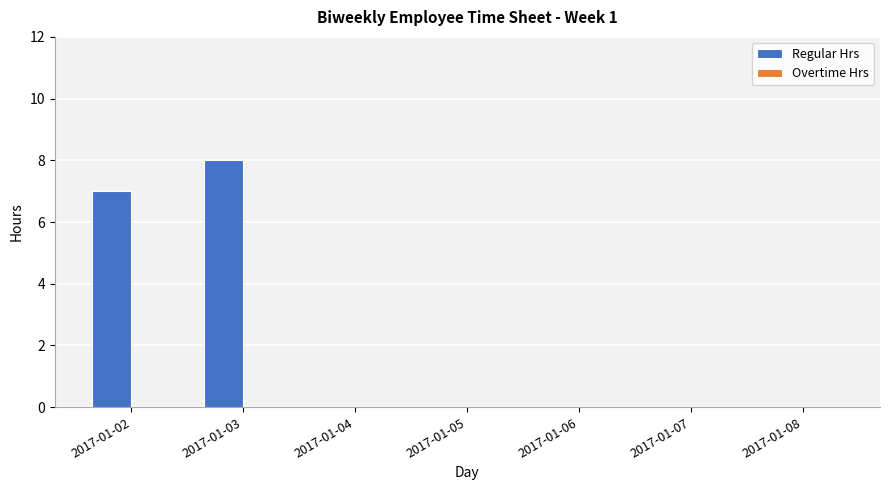

Are the bars horizontal?

No